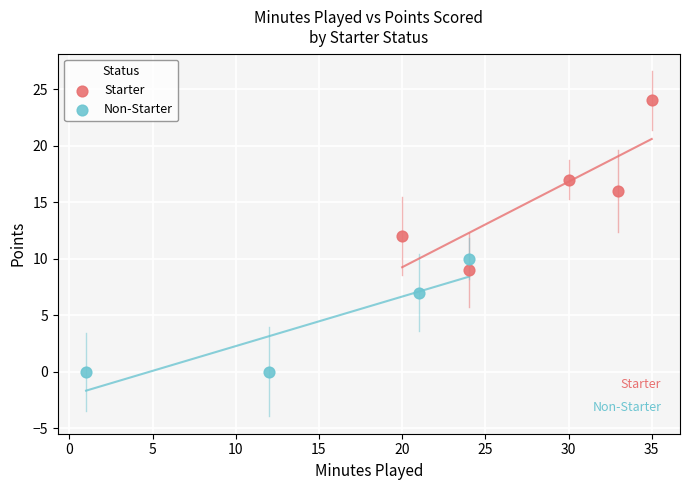

What are all the series names shown in the legend?

Starter, Non-Starter